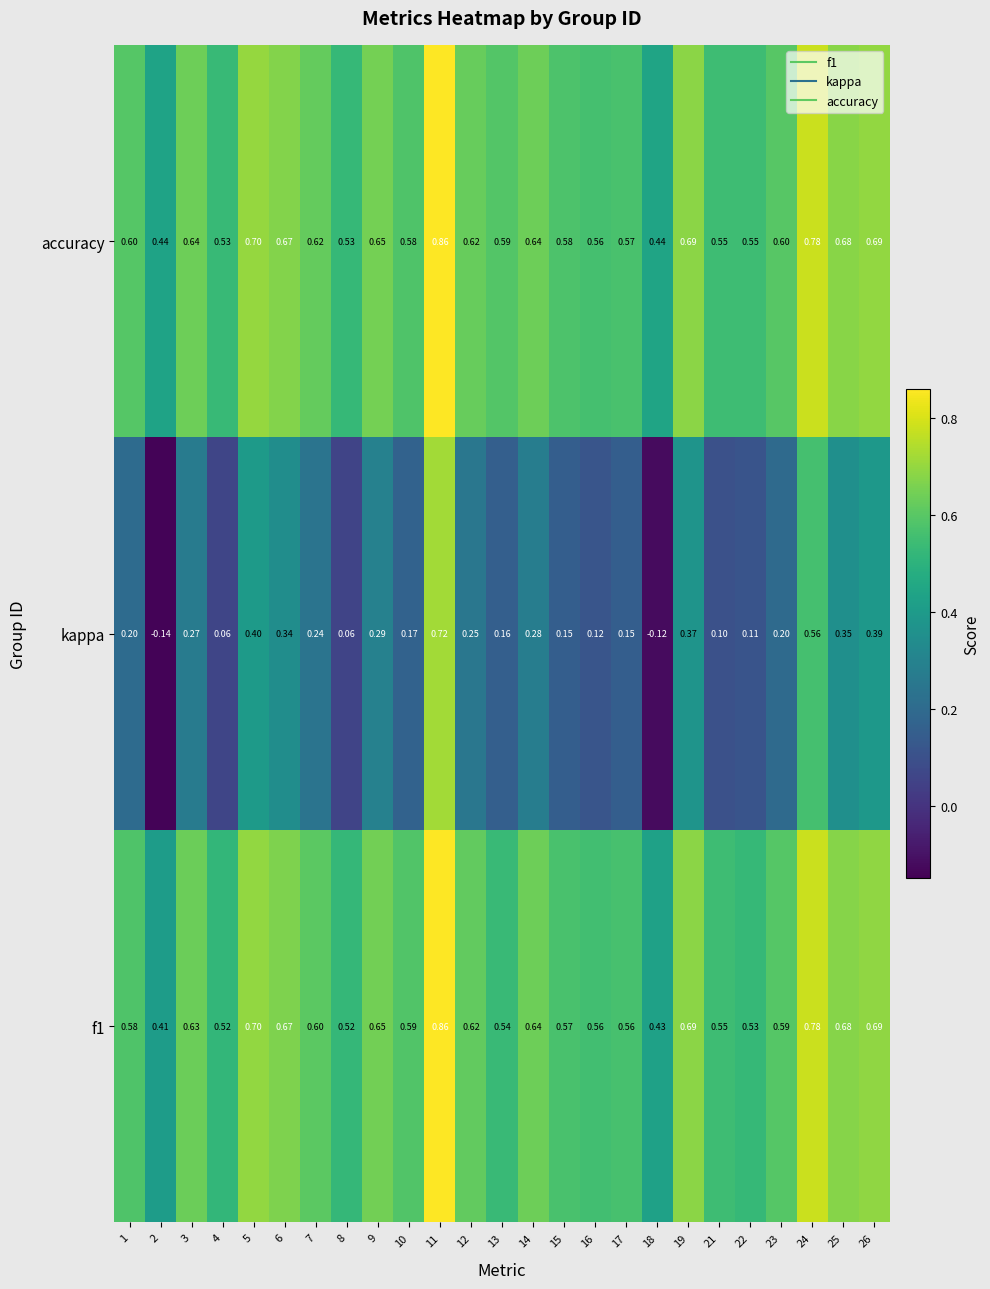

Between 16 and 19, which series saw the biggest shift?

kappa